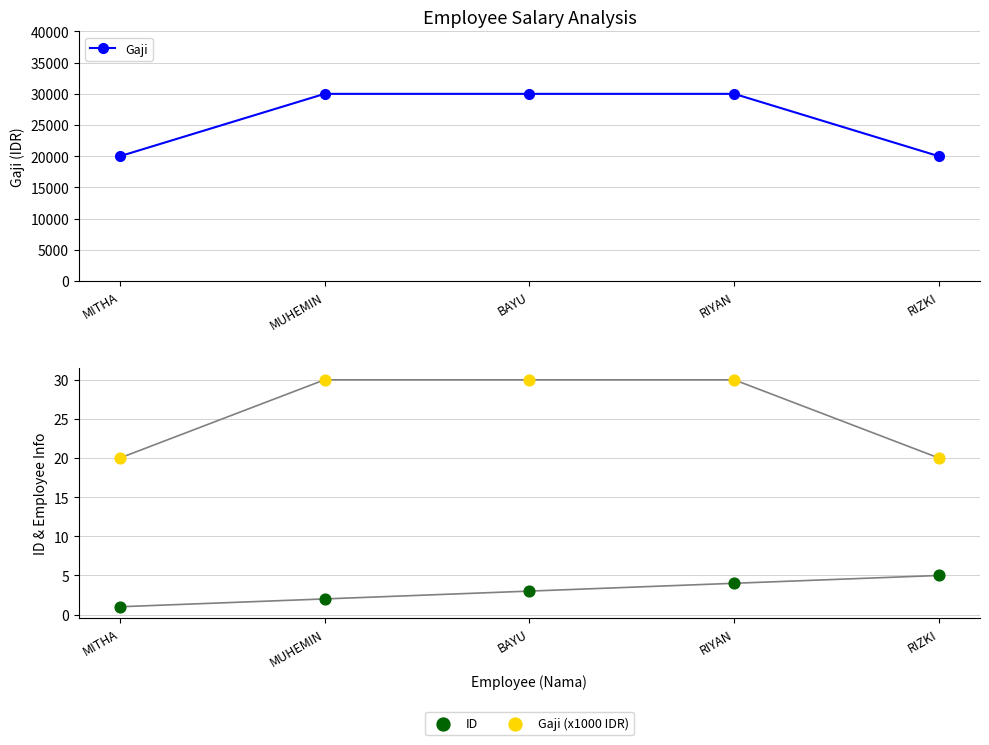

Is the value of ID at RIYAN greater than the value of Gaji (x1000 IDR) at BAYU?

No